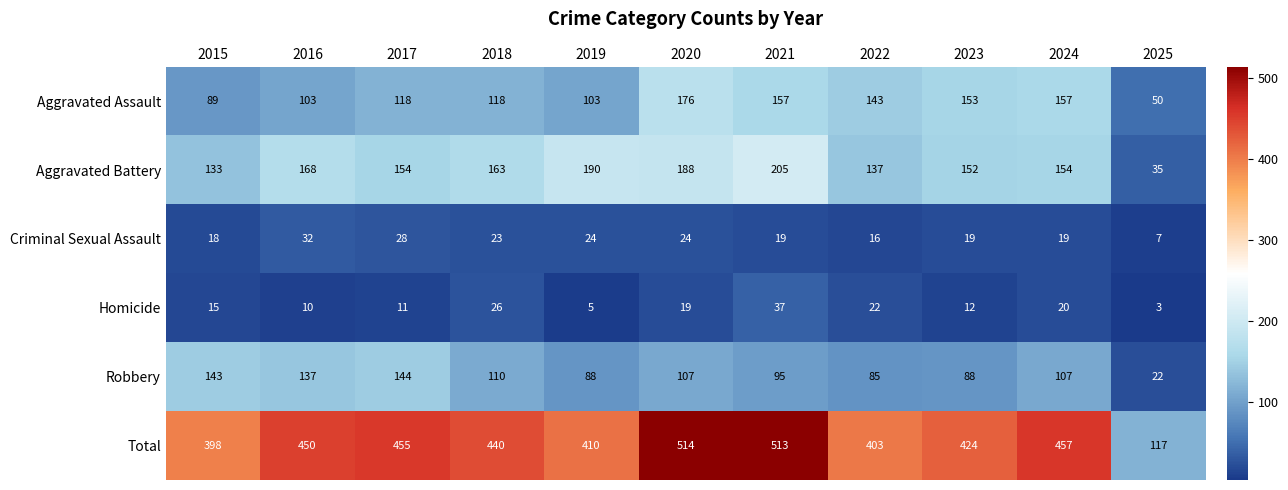

List the series in order of their peak value, highest first.

Total, Aggravated Battery, Aggravated Assault, Robbery, Homicide, Criminal Sexual Assault